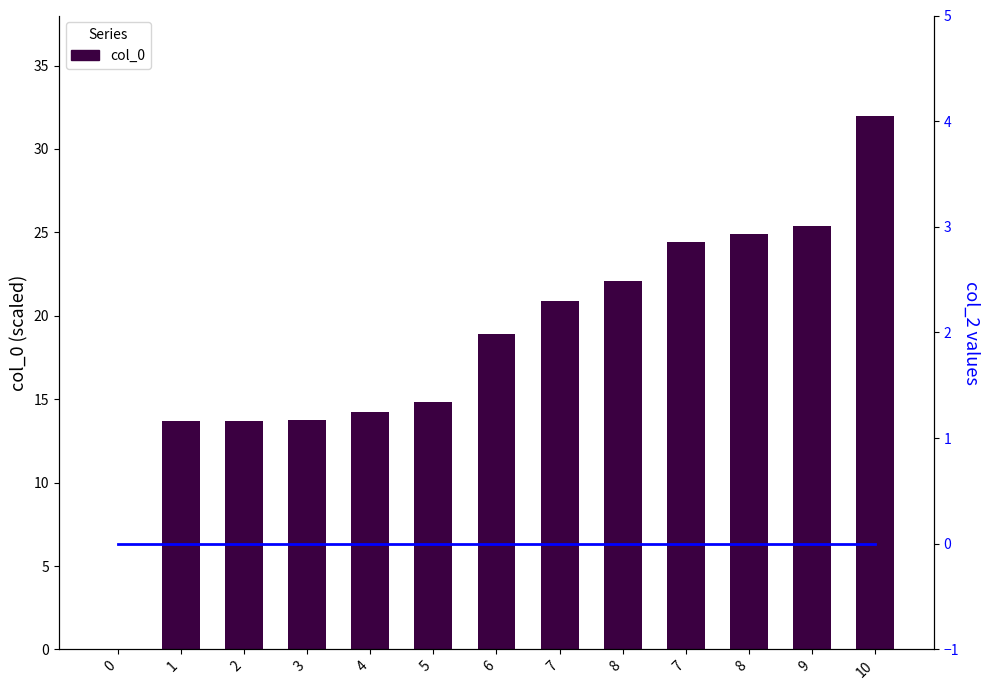

How many groups of bars are there?

13